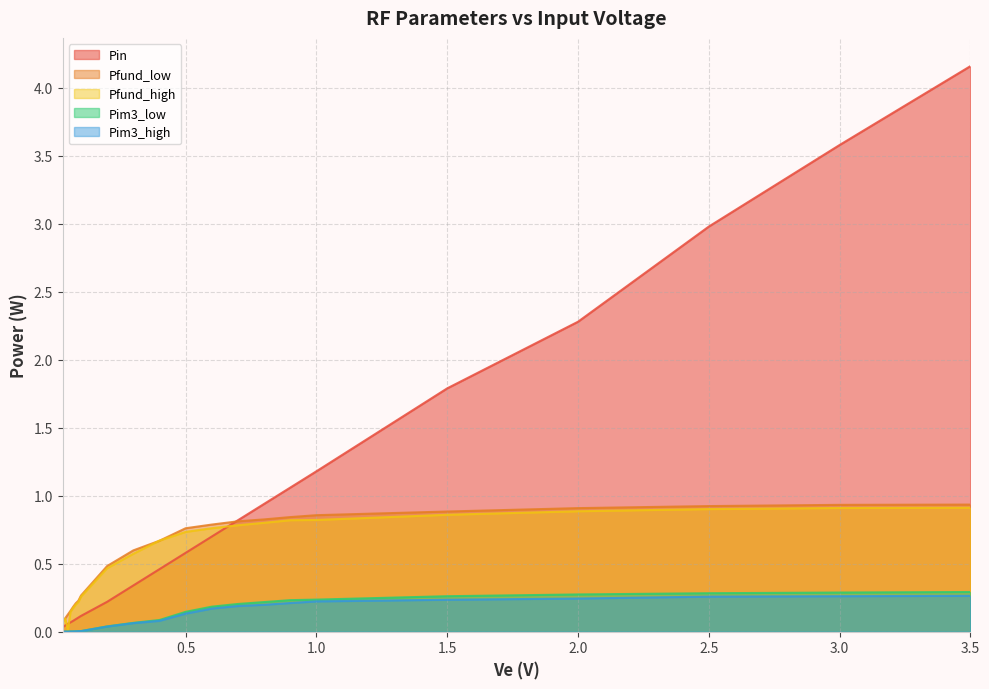

Which category has the lowest value in the Pim3_high series?

0.03